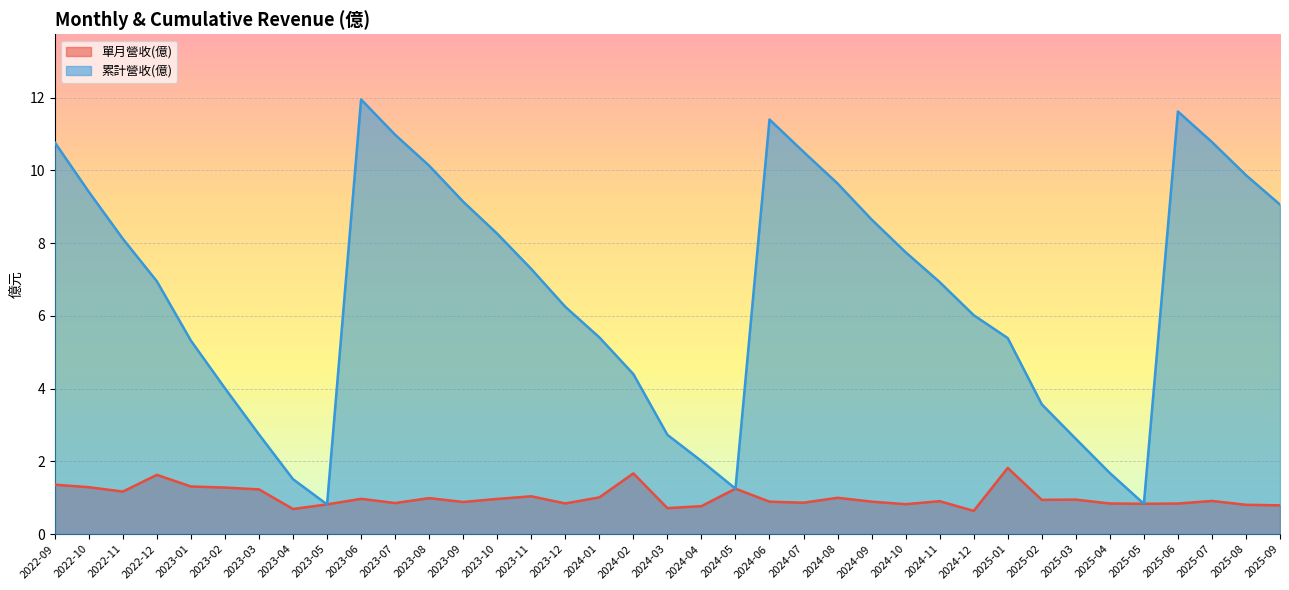

Where is the first local minimum for 單月營收(億)?

2022-11